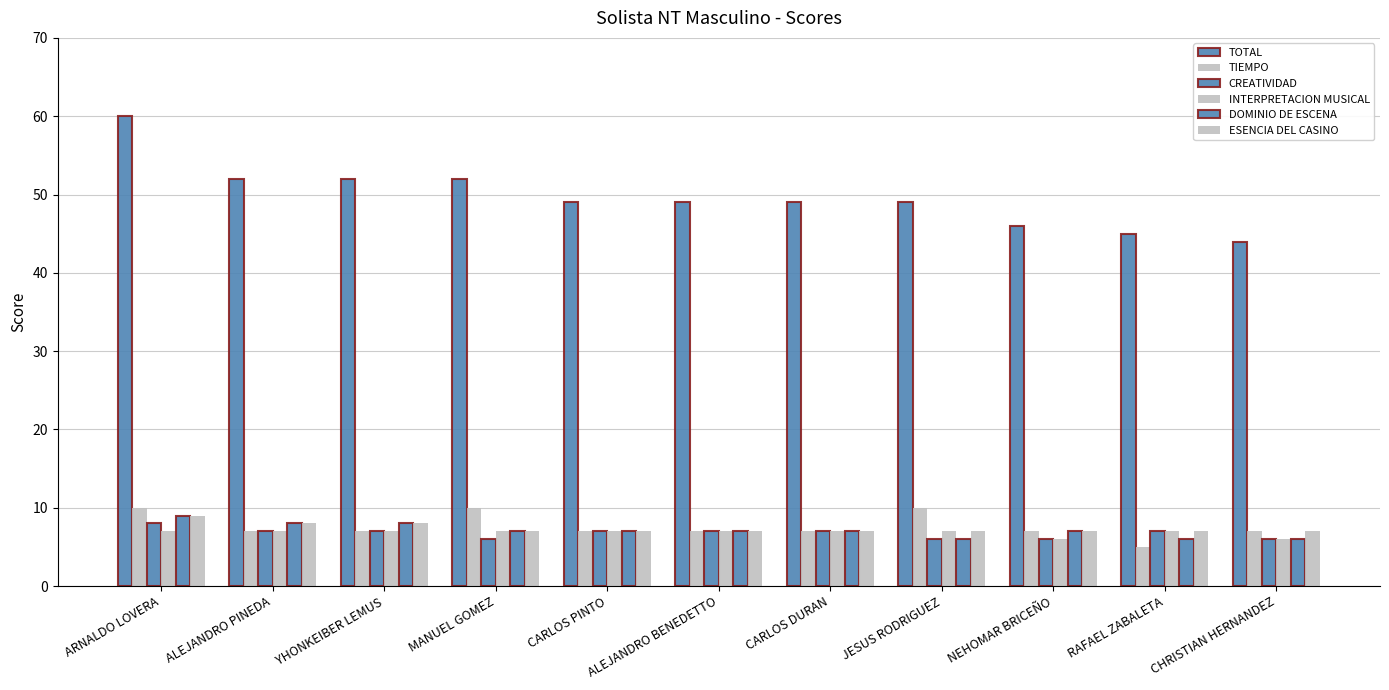

Are the bars grouped side by side (vs. stacked)?

Yes